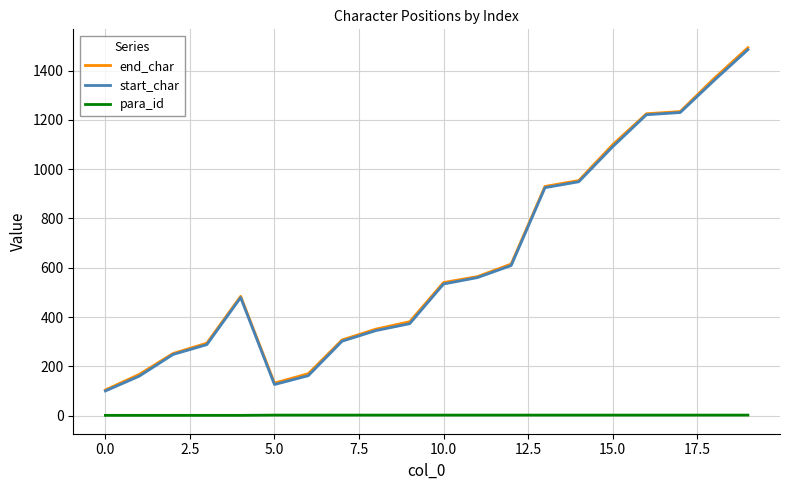

What is the minimum value for end_char?

104